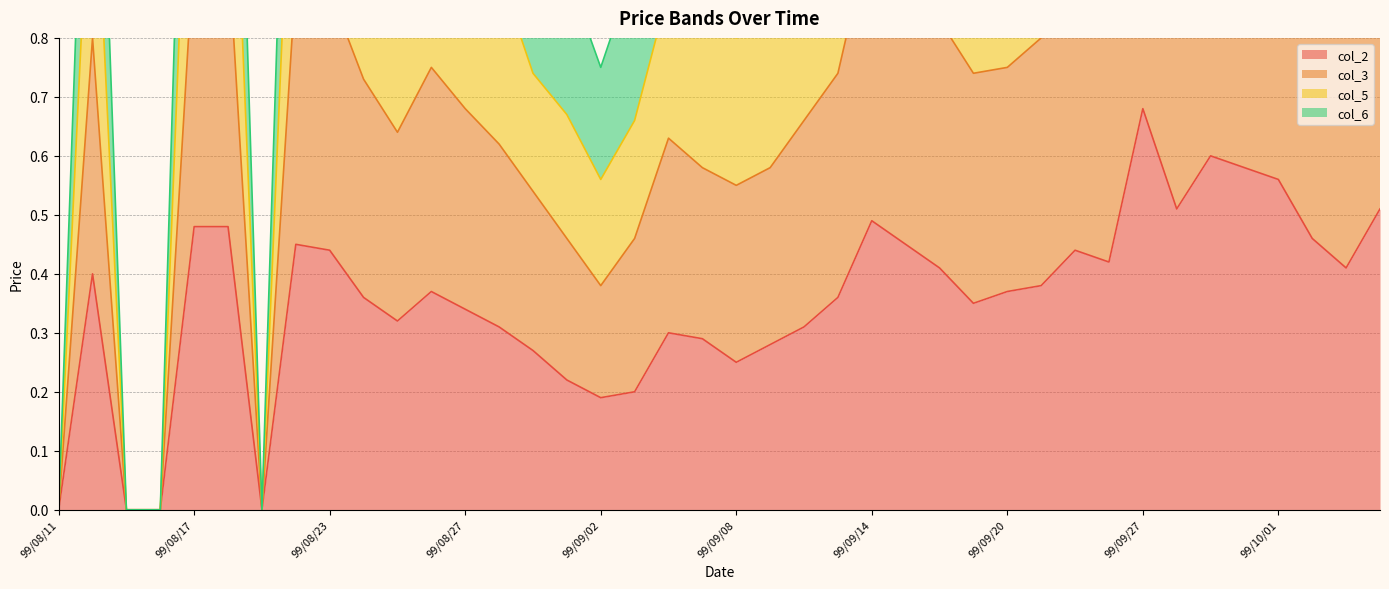

At how many categories does at least one series exceed 0?

36